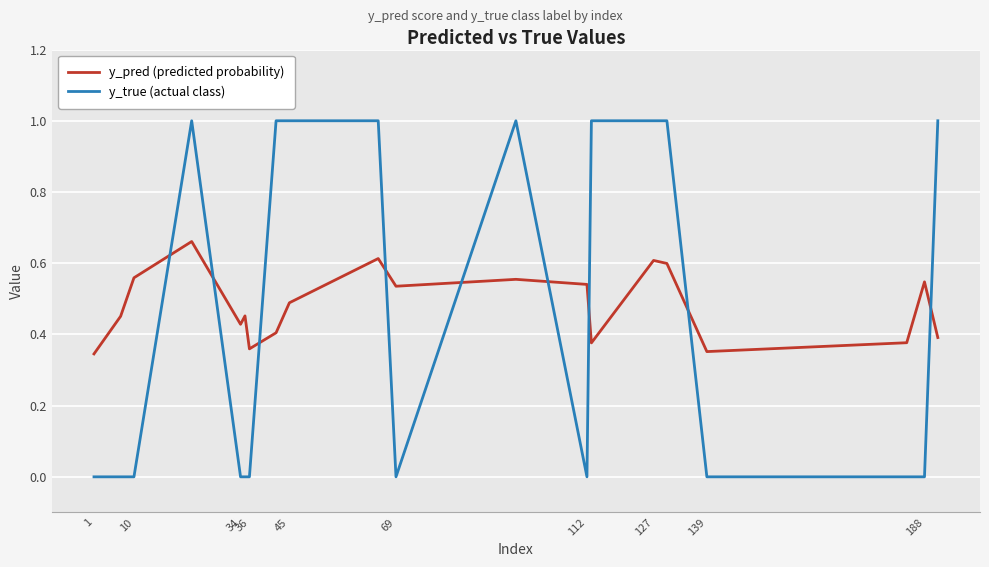

True or false: y_pred (predicted probability) has more than 1 points higher than both neighbors.

True